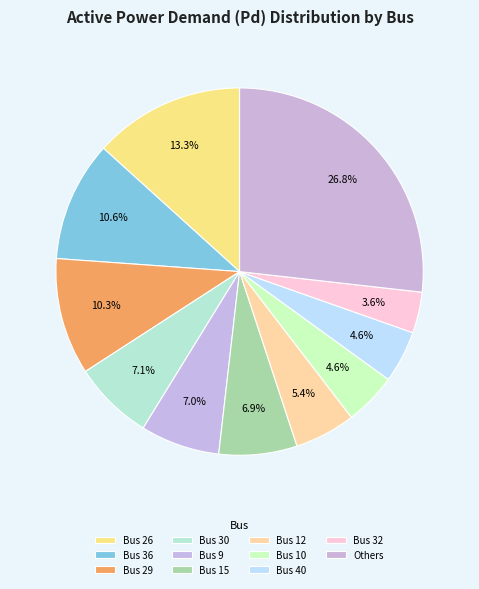

How many segments does this pie chart have?

11